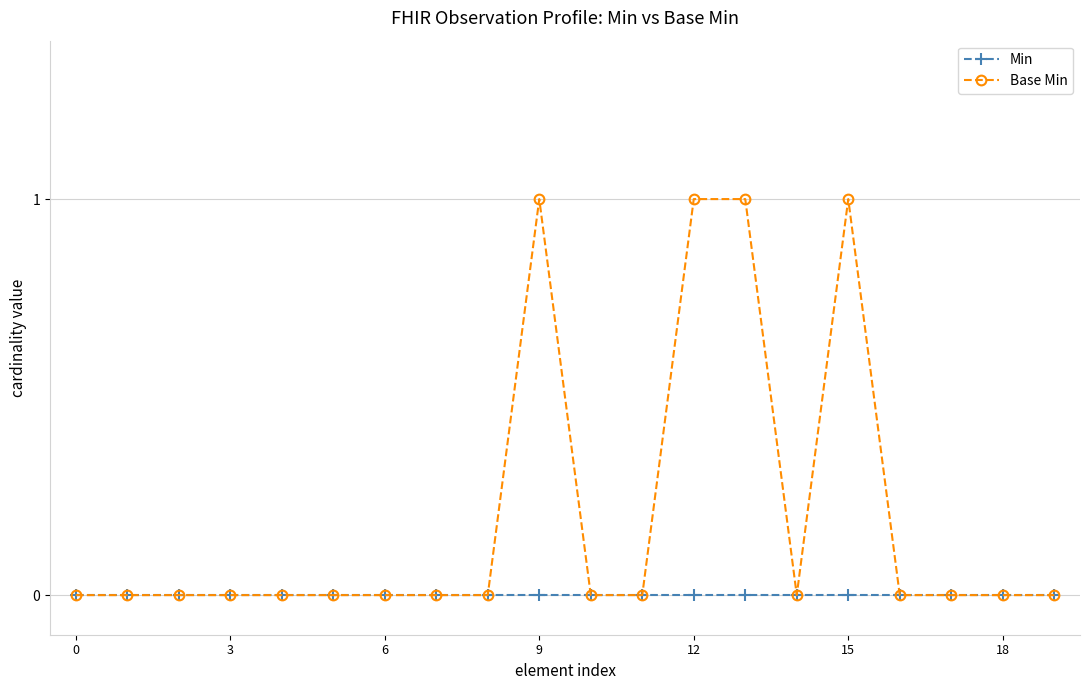

Which series has the largest total across all categories?

Base Min